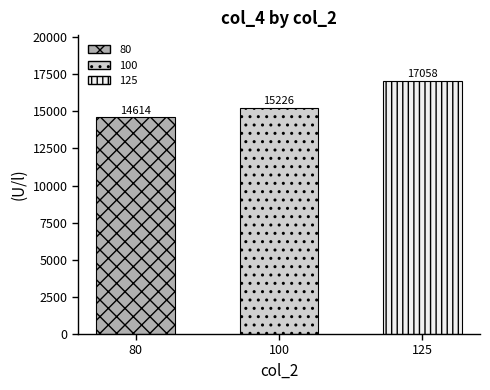

The chart shows a value of 4553 at 100. True or false?

False